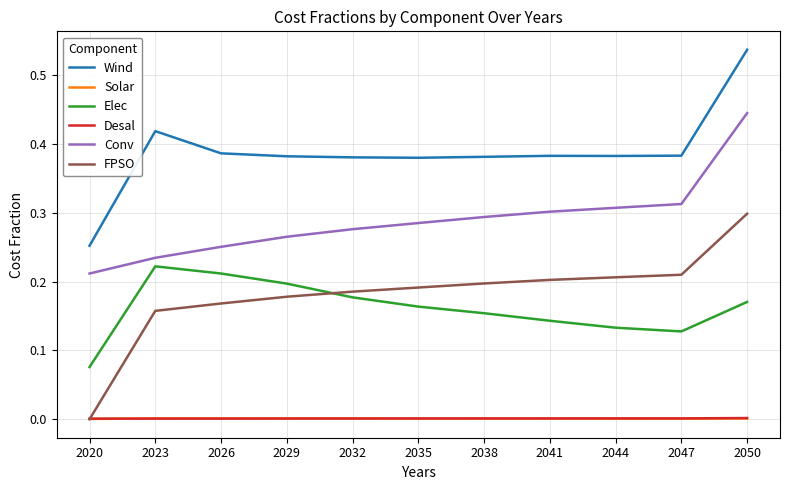

Which series changed the most between 2020 and 2044?

FPSO